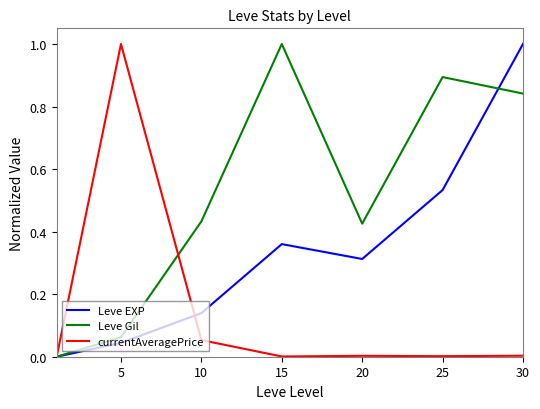

Rank the series by their average value, from highest to lowest.

Leve Gil, Leve EXP, currentAveragePrice